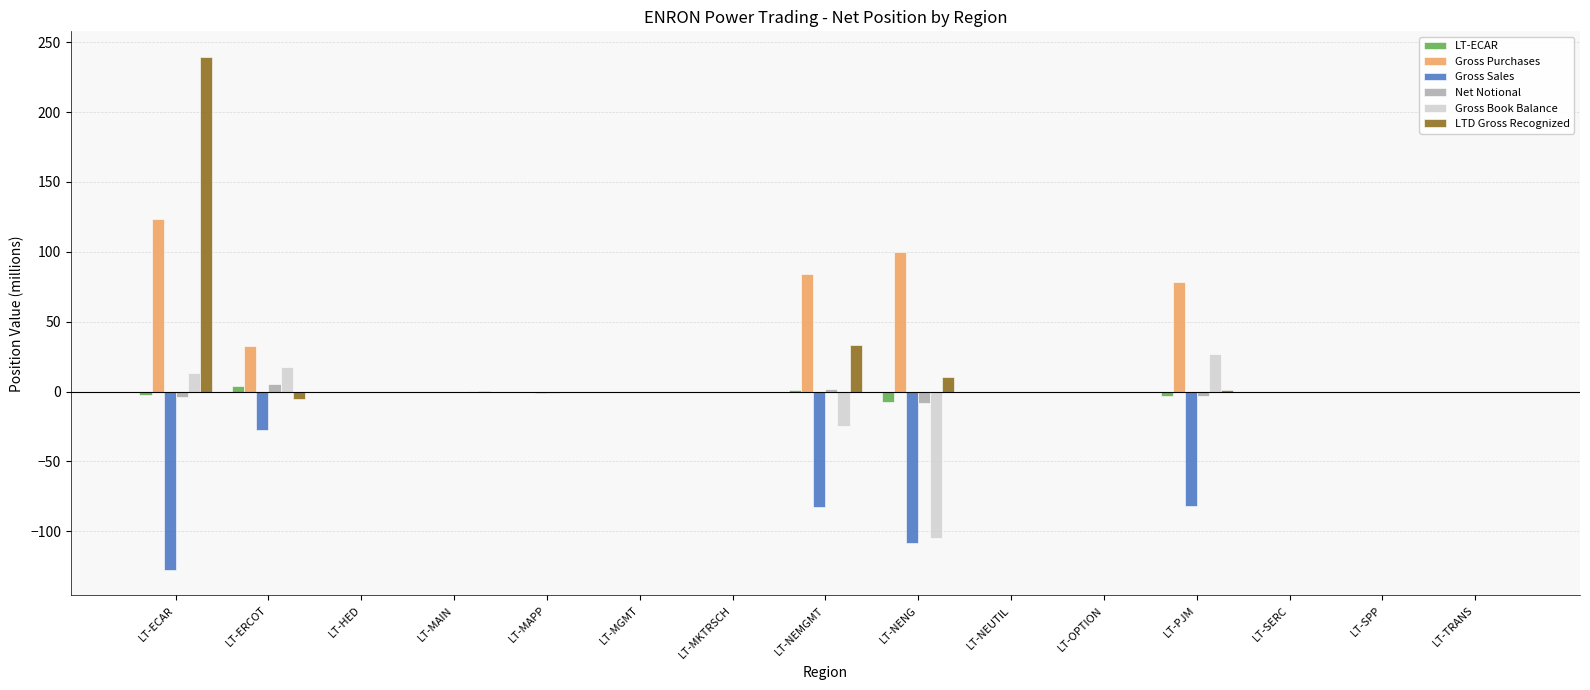

What is the maximum value shown in the chart?

239.4